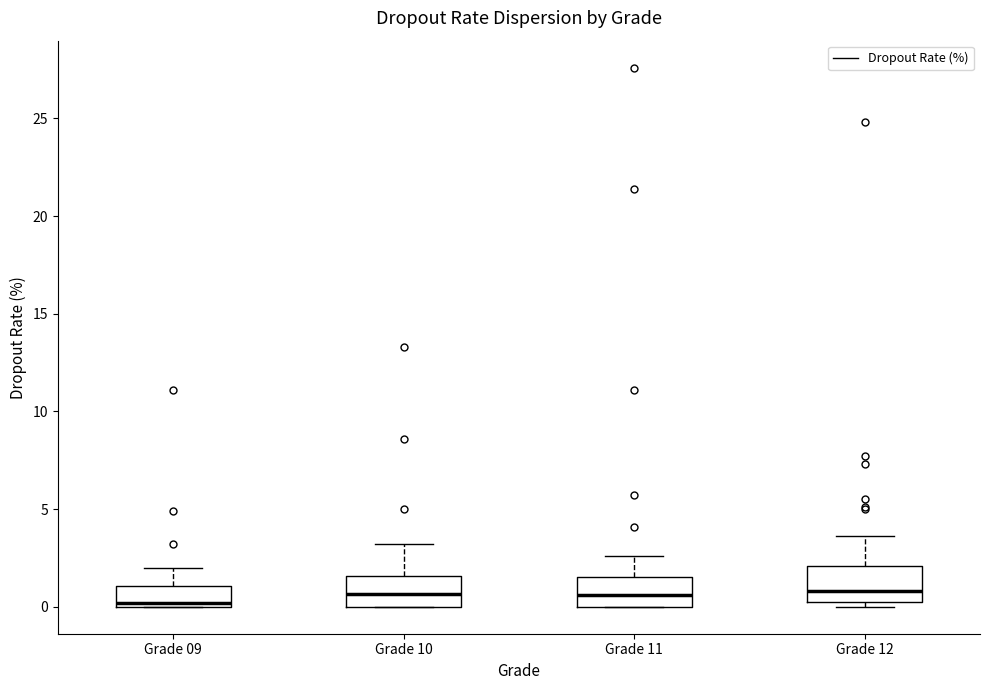

Where is the lower edge of the box for Grade 12 on the y-axis? The values are not printed on the chart, so give them approximately, as read against the axis.

0.0